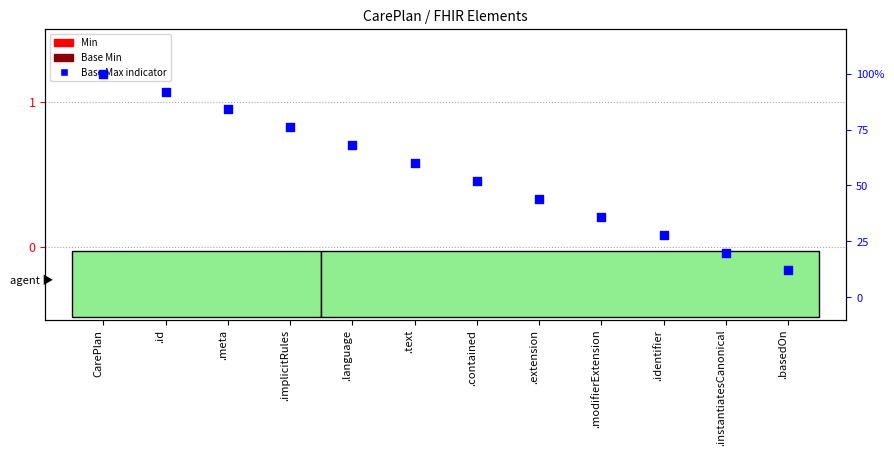

What are all the series names shown in the legend?

Min, Base Min, Base Max indicator